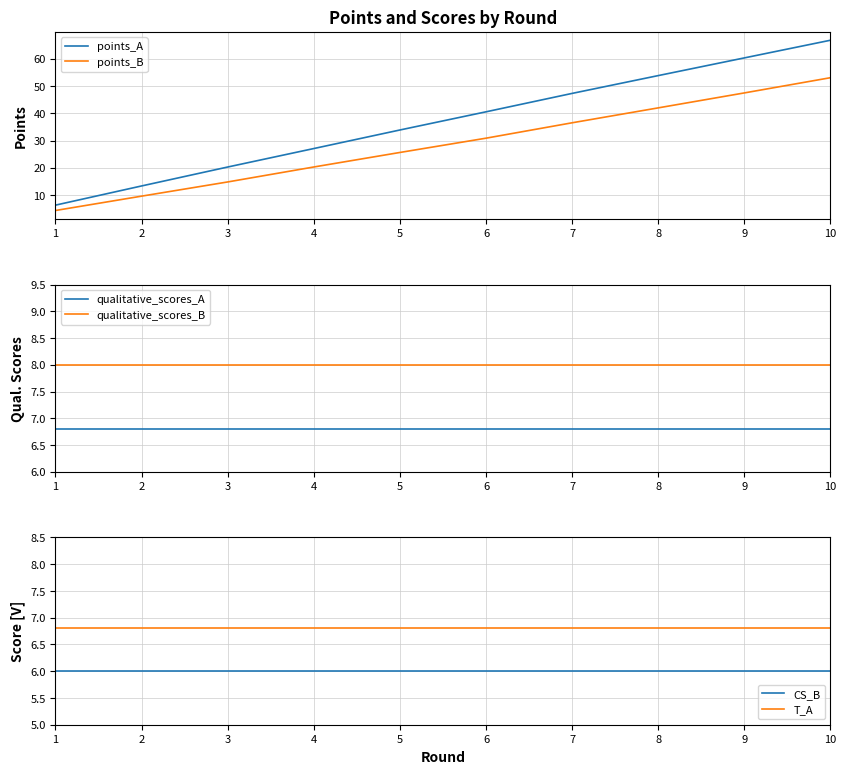

How many distinct data groups are displayed?

6